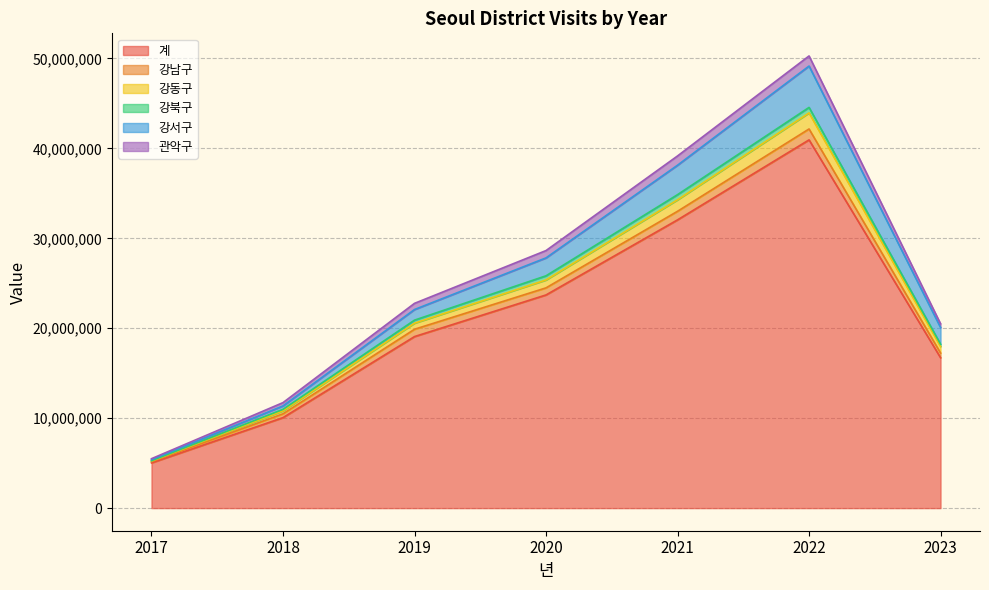

True or false: 강서구 and 강동구 intersect in this chart.

False